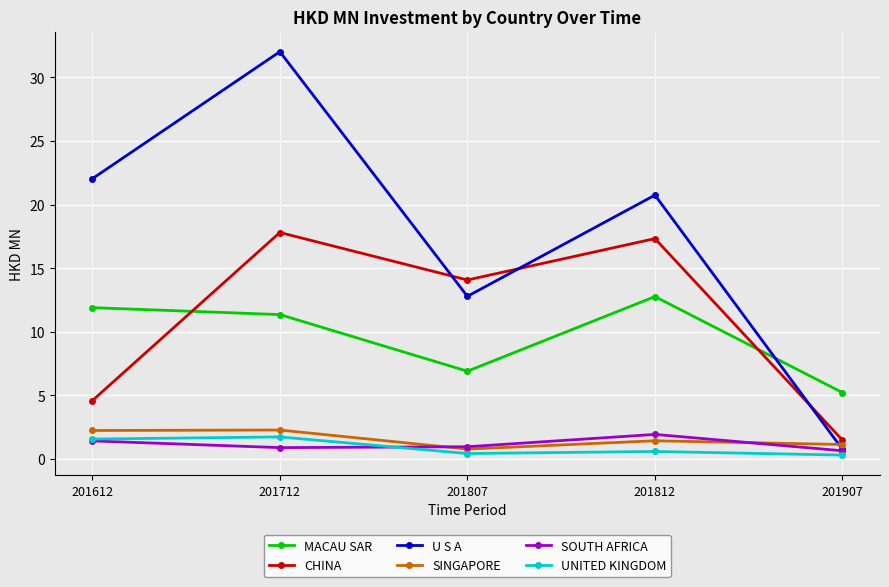

Where is the first local maximum for UNITED KINGDOM?

201712